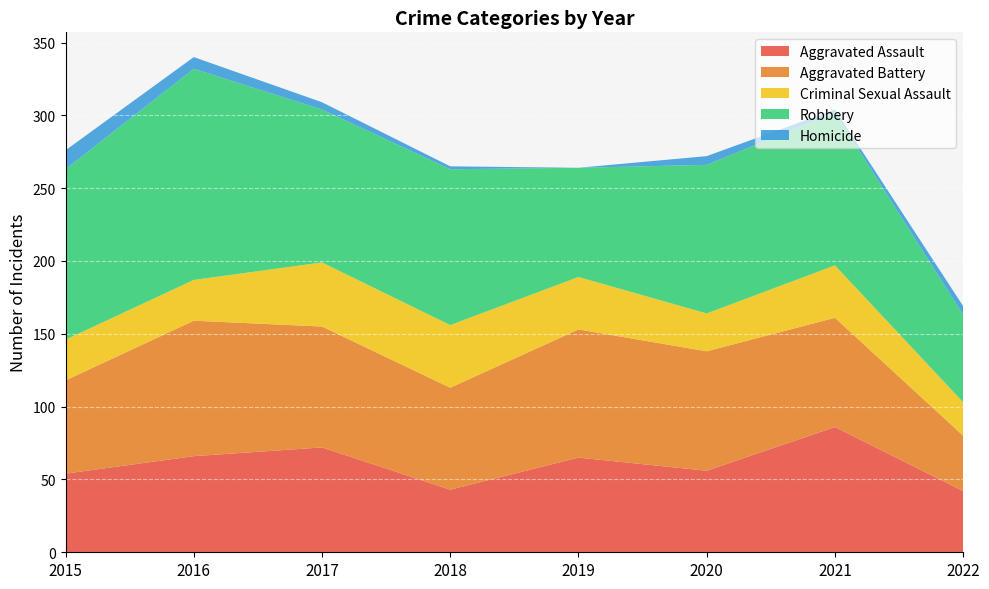

Reading left to right, what are all the values shown in this chart?

Aggravated Assault: 54	66	72	43	65	56	86	42
Aggravated Battery: 64	93	83	70	88	82	75	38
Criminal Sexual Assault: 28	28	44	43	36	26	36	23
Robbery: 117	145	105	107	75	102	105	60
Homicide: 13	8	5	2	0	6	2	6